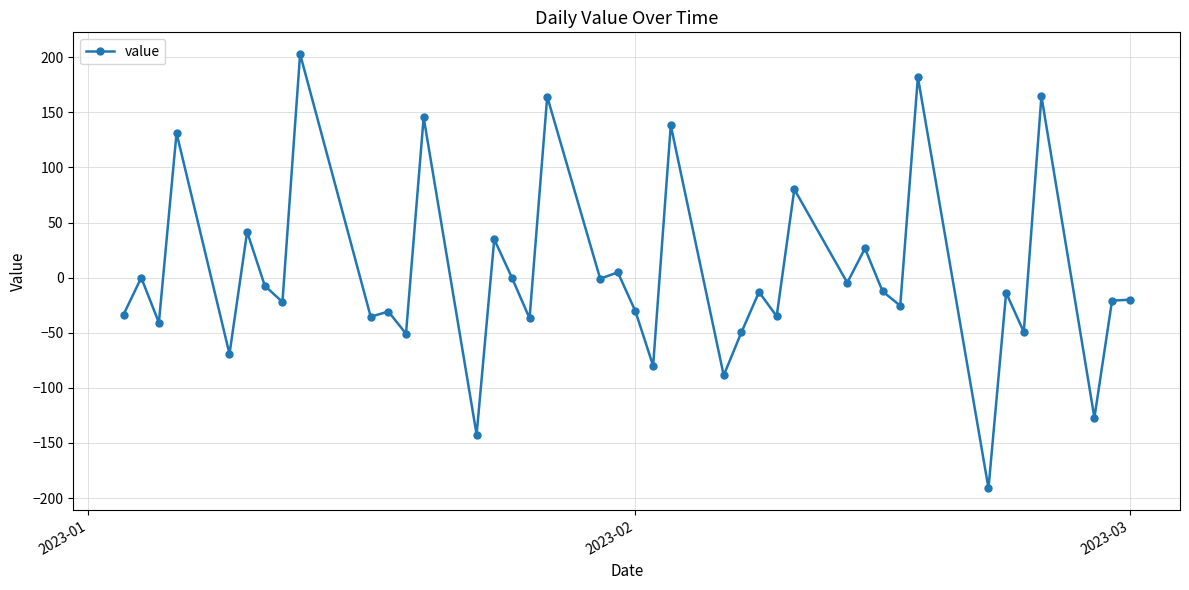

What is the value of the 30th point from the left?

26.6